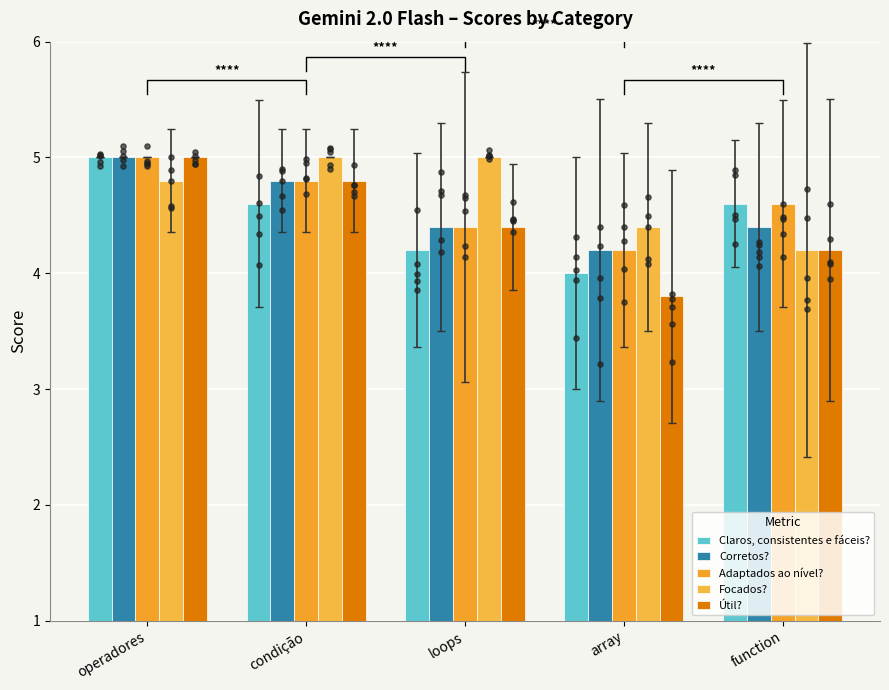

Which series has the largest total across all categories?

Focados?